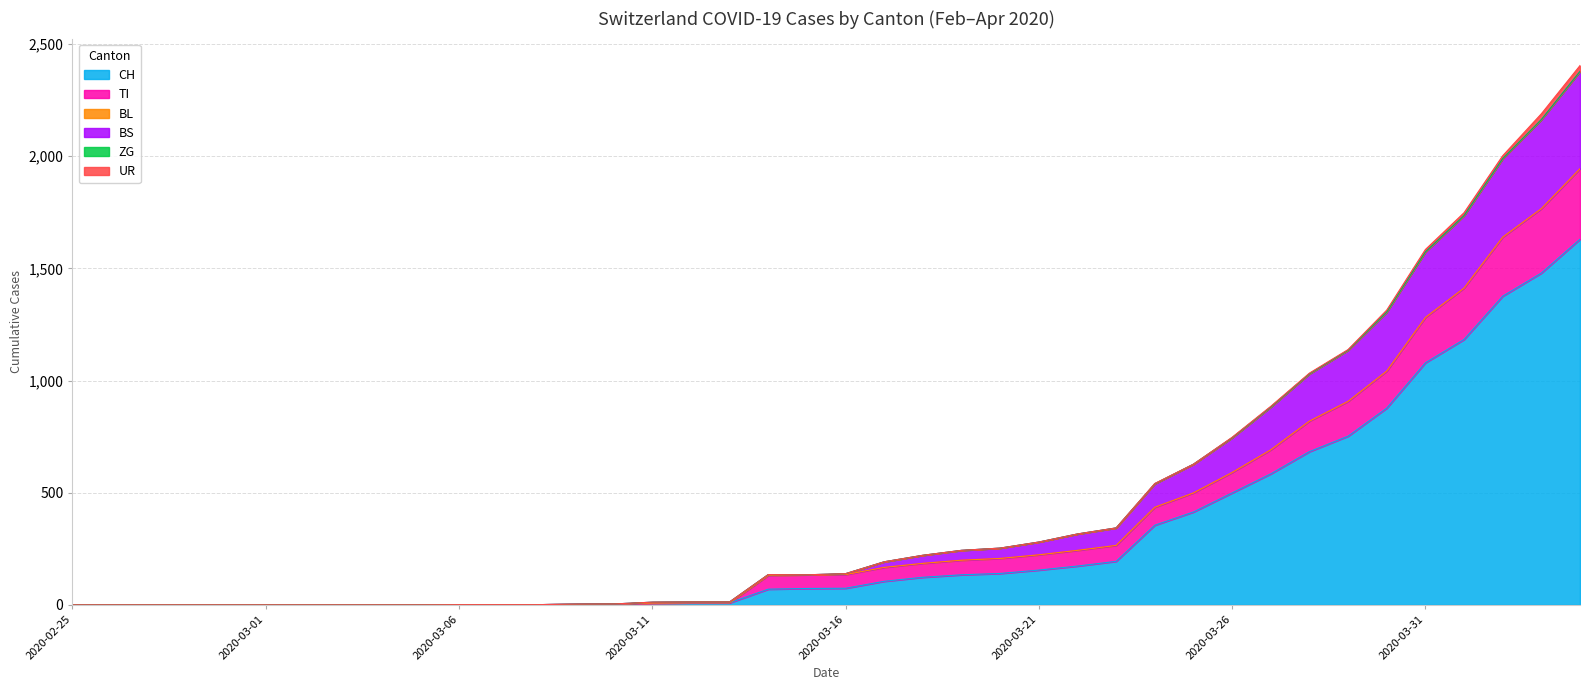

True or false: CH and TI cross at least once.

False